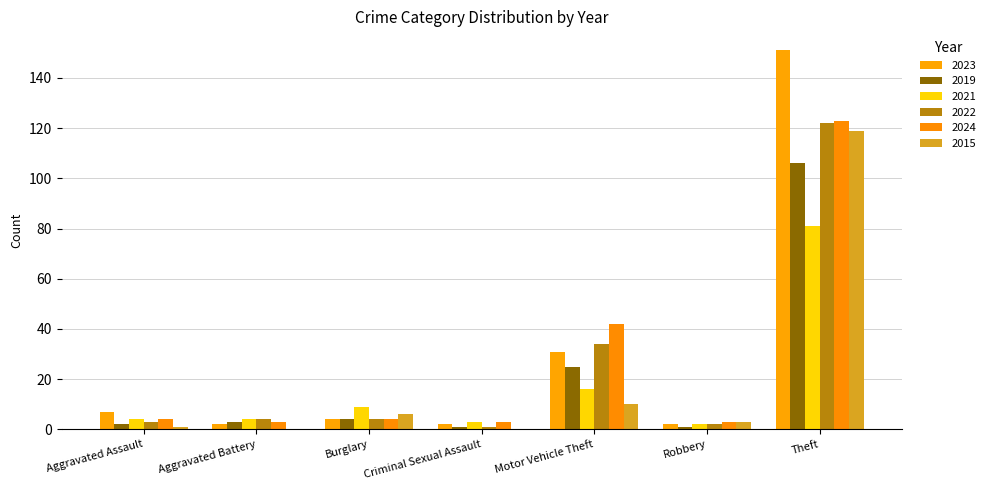

Is it true that 2022 equals 4 at Aggravated Battery?

True